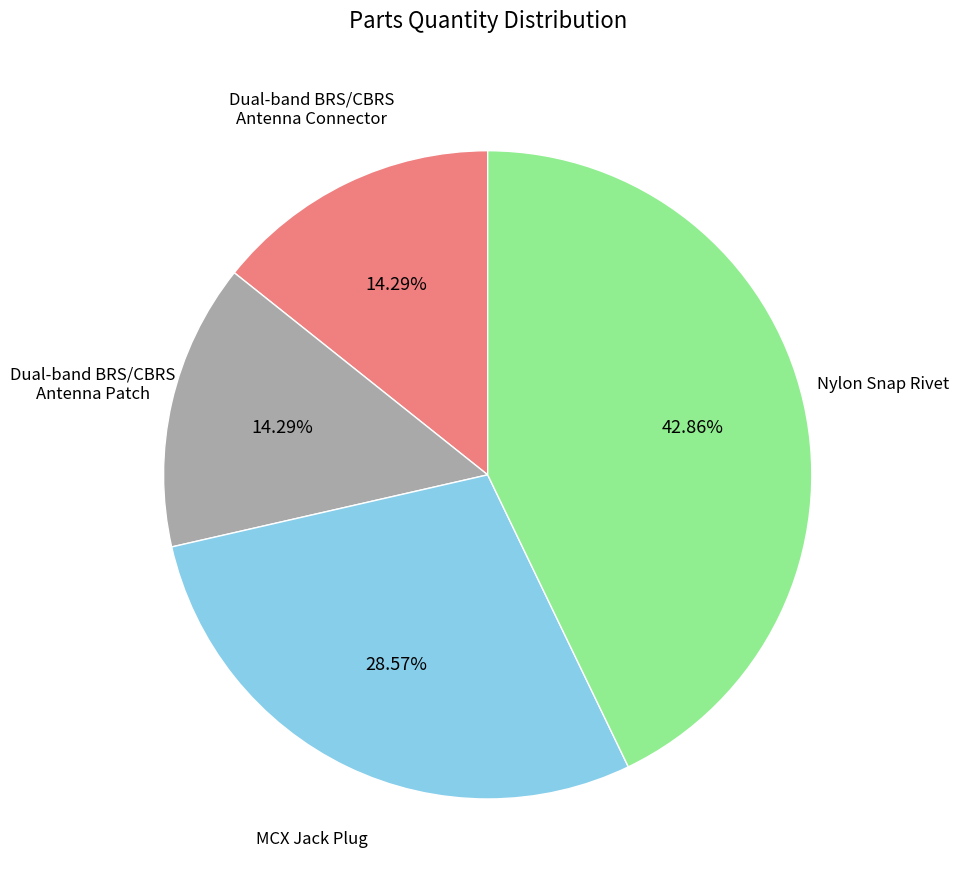

Is there any slice that represents more than half of the pie?

No